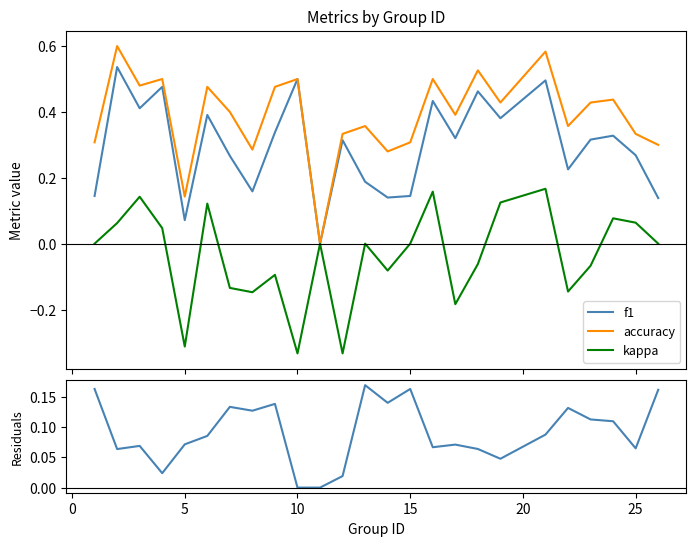

Rank the series by their maximum value, from lowest to highest.

kappa, accuracy - f1, f1, accuracy